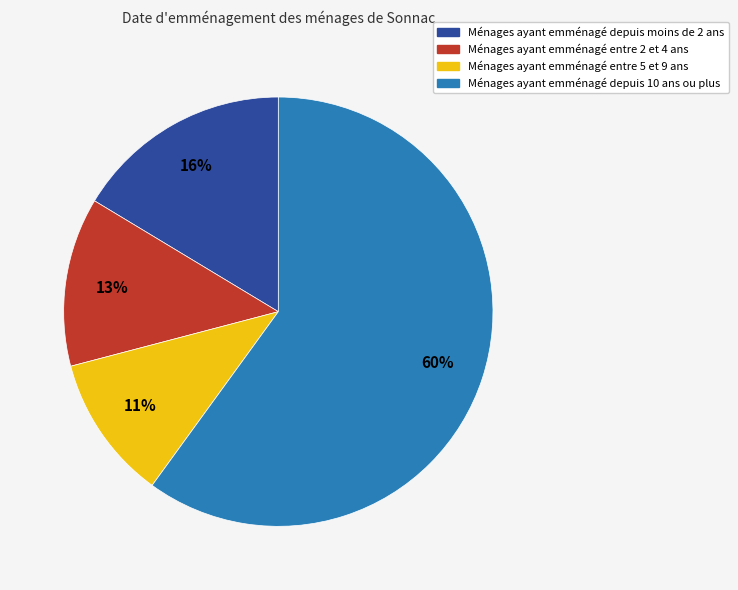

The Ménages ayant emménagé depuis moins de 2 ans slice represents 9% of the pie. True or false?

False